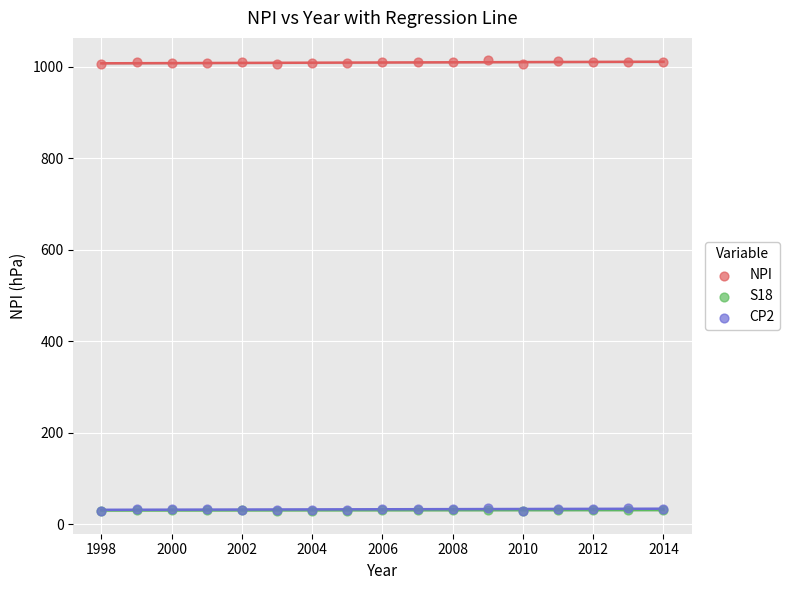

What are all the series names shown in the legend?

NPI, S18, CP2